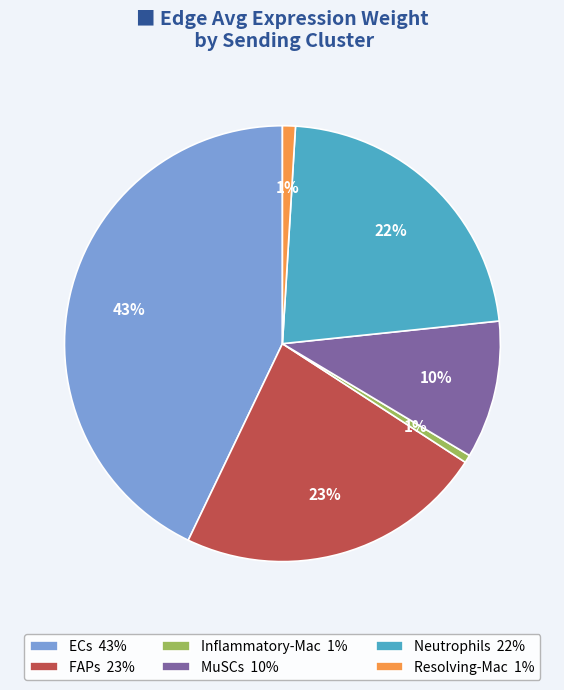

To the nearest percent, what is the average slice percentage?

17%